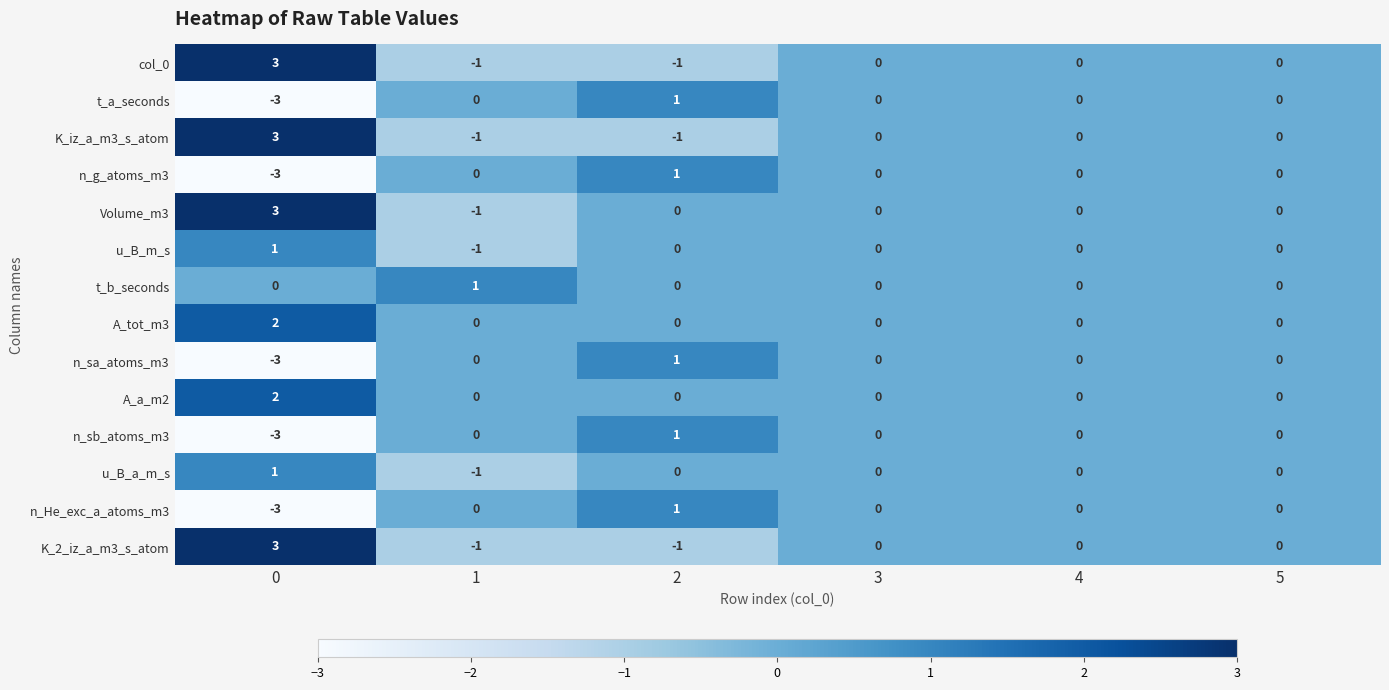

How many u_B_a_m_s values are between 0 and 1?

5